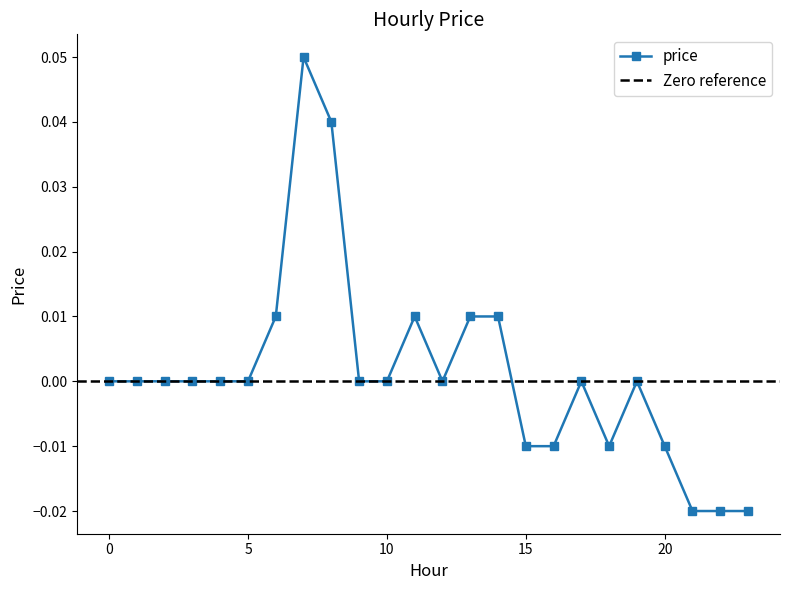

Reading left to right, list all the values displayed in this chart.

0=0.0	1=0.0	2=0.0	3=0.0	4=0.0	5=0.0	6=0.0	7=0.1	8=0.0	9=0.0	10=0.0	11=0.0	12=0.0	13=0.0	14=0.0	15=-0.0	16=-0.0	17=0.0	18=-0.0	19=0.0	20=-0.0	21=-0.0	22=-0.0	23=-0.0